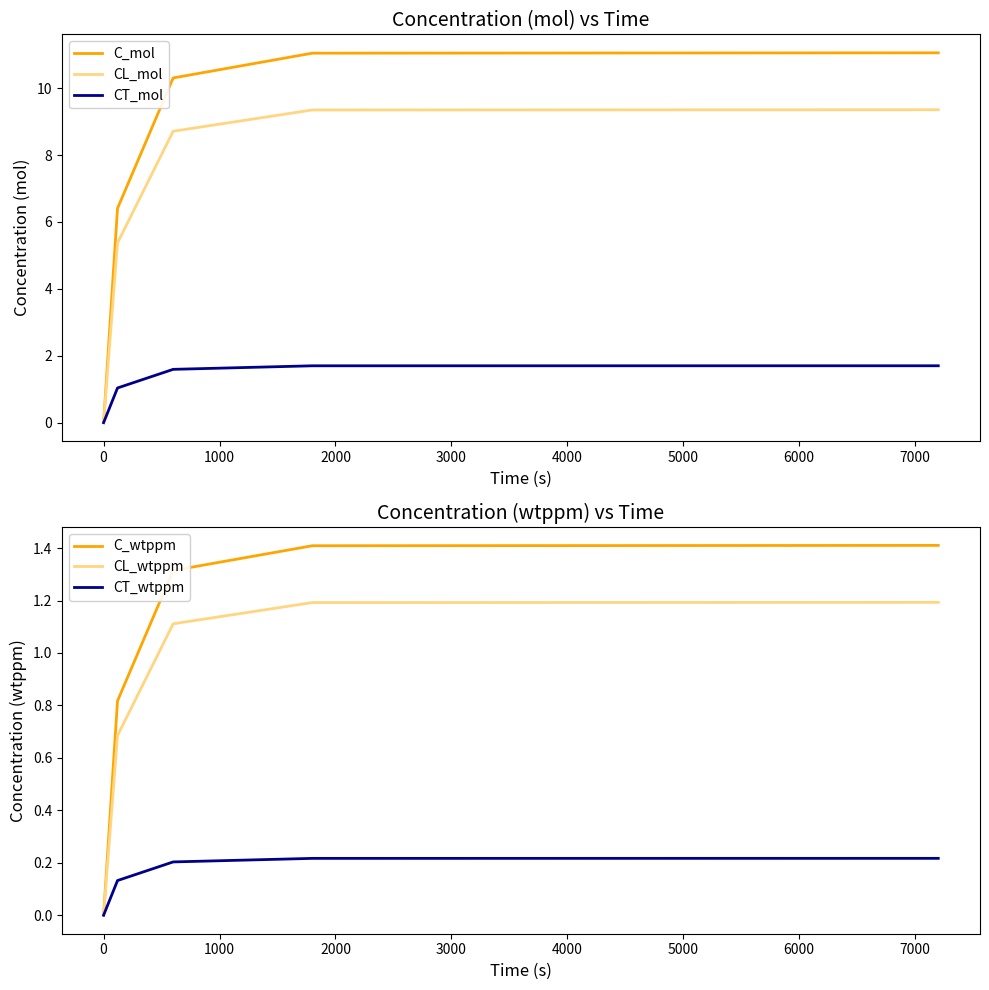

What is the difference between the second highest and second lowest values in the CT_mol series?

0.7